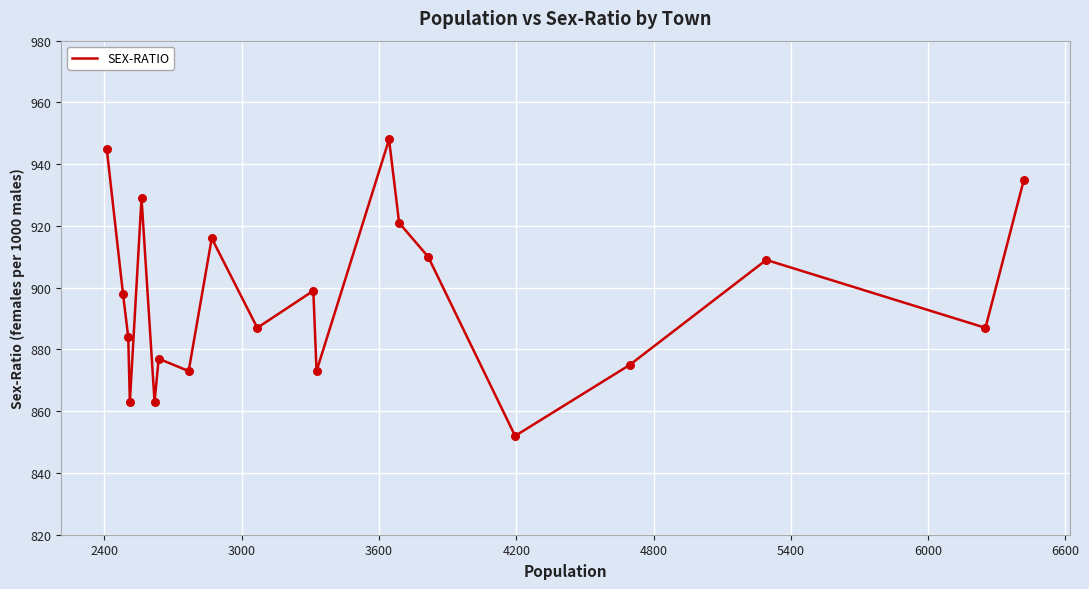

What is the minimum value shown in the chart?

852